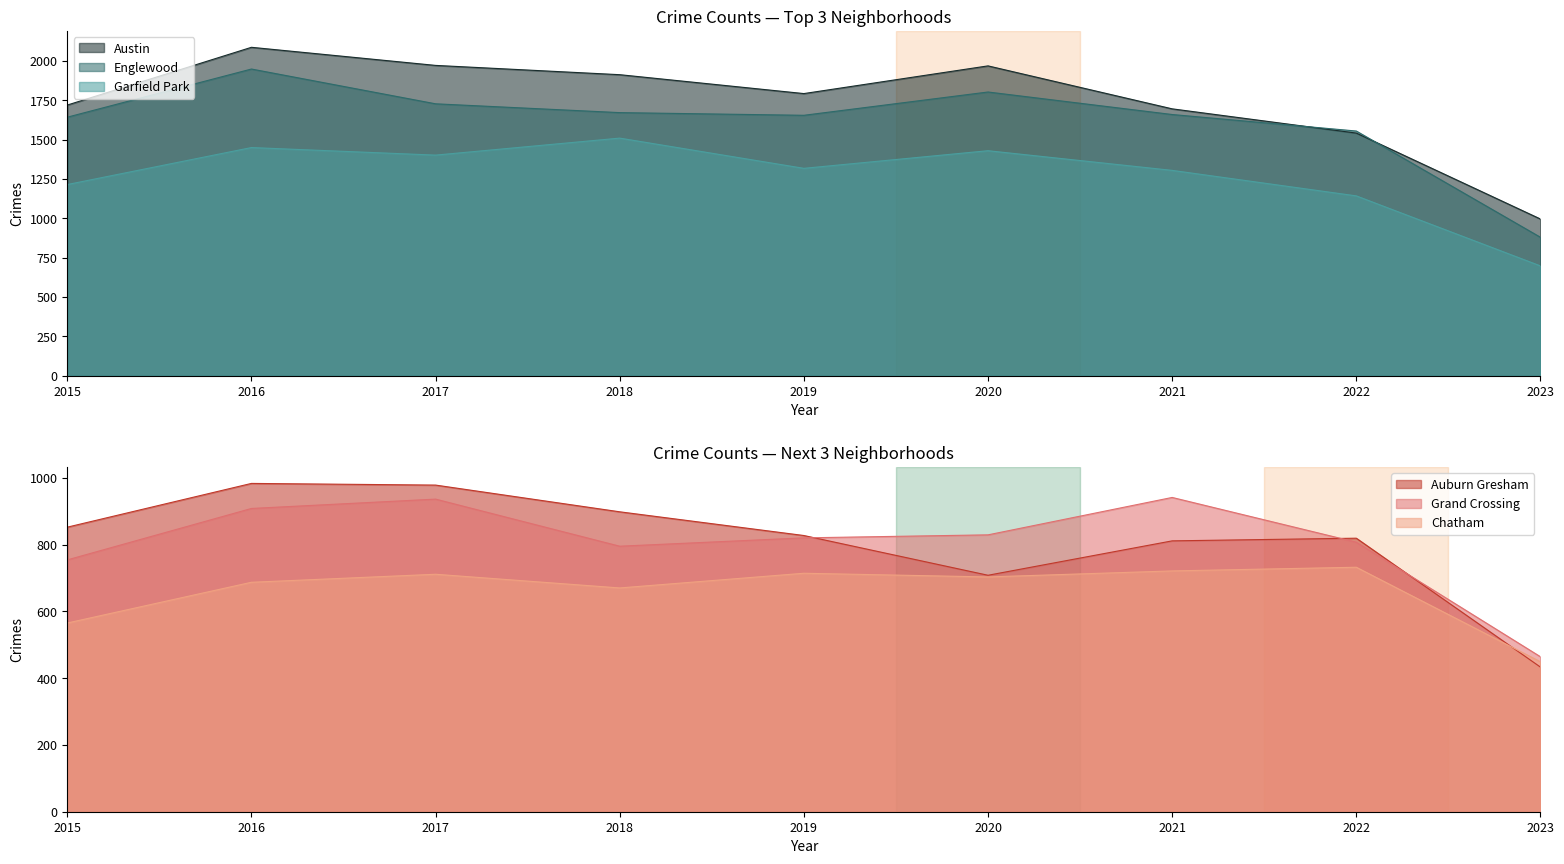

List the series in order of their peak value, highest first.

Austin, Englewood, Garfield Park, Auburn Gresham, Grand Crossing, Chatham